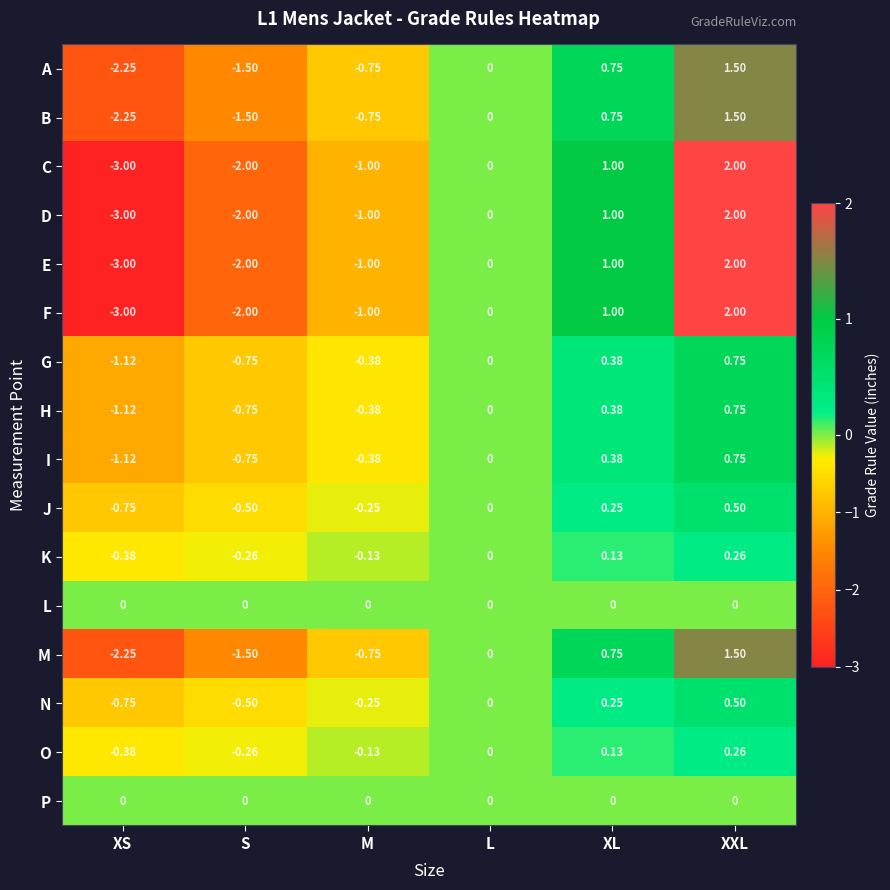

Which category has the lowest value in the J series?

XS